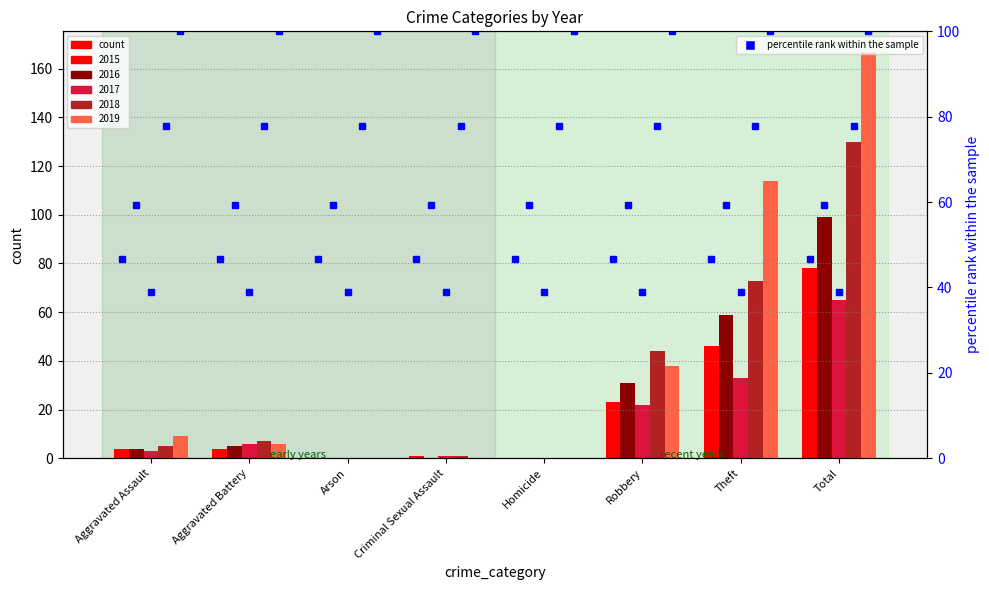

How many groups of bars are there?

8